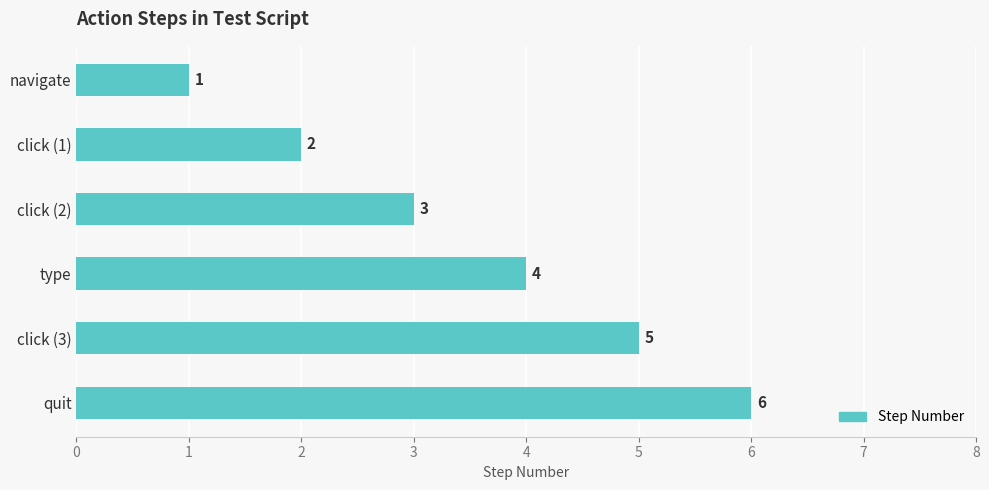

At which category does the chart reach its minimum across all series?

navigate